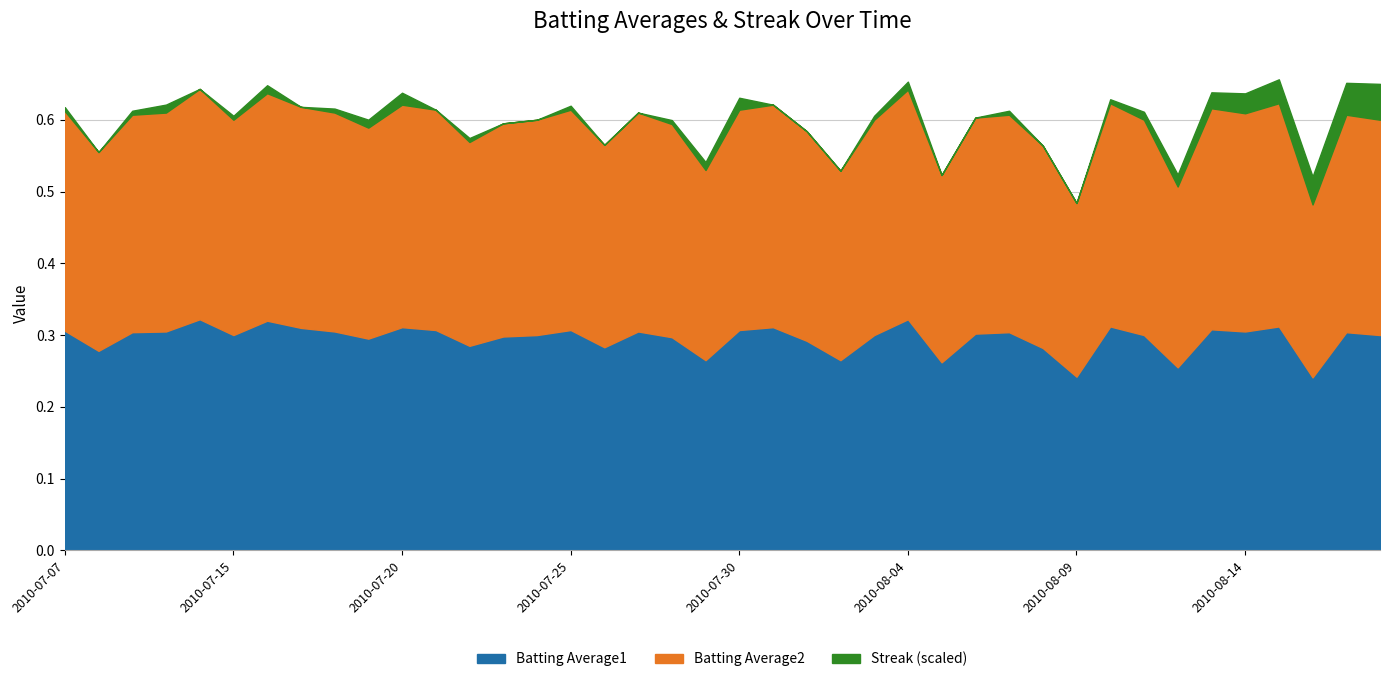

At which category does Batting Average1 reach its first local peak?

2010-07-11